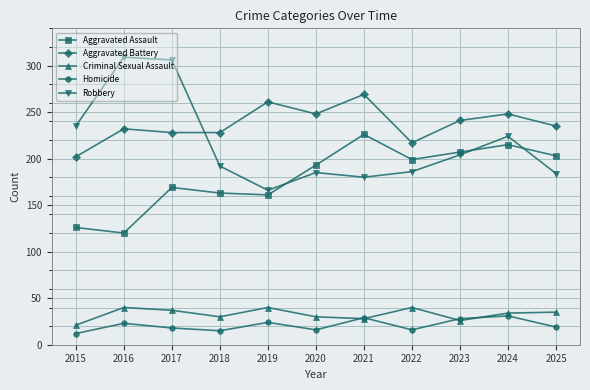

True or false: Aggravated Battery and Homicide cross at least once.

False